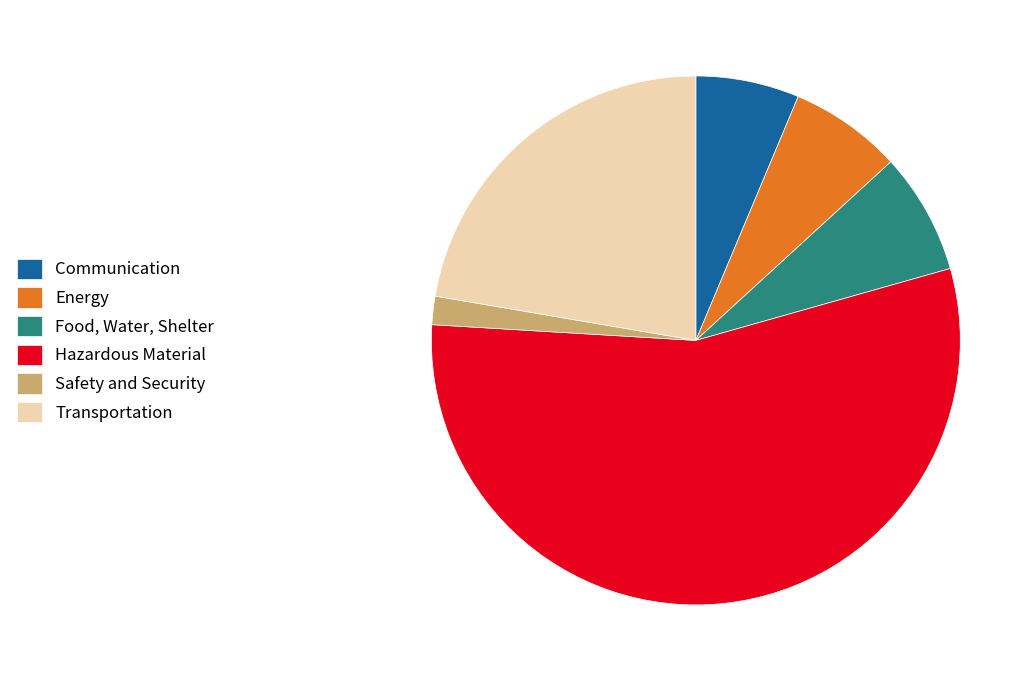

True or false: Food, Water, Shelter accounts for 13% of the total.

False